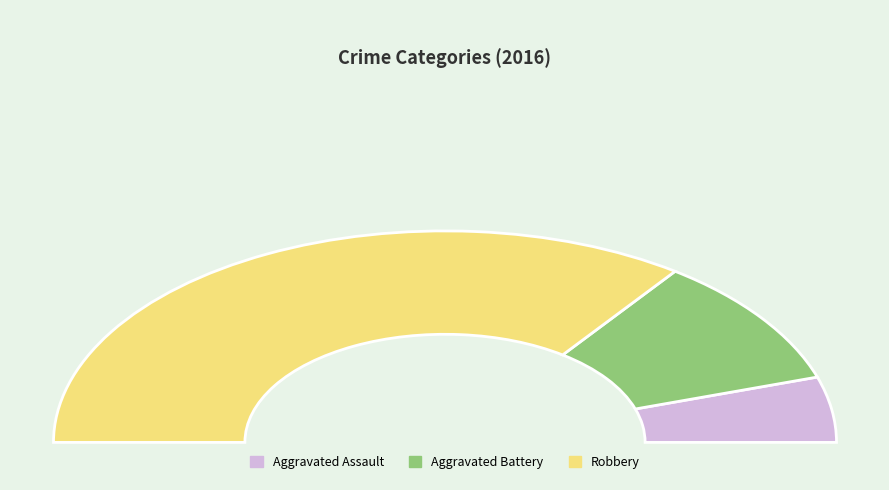

Which slice is the largest?

Robbery